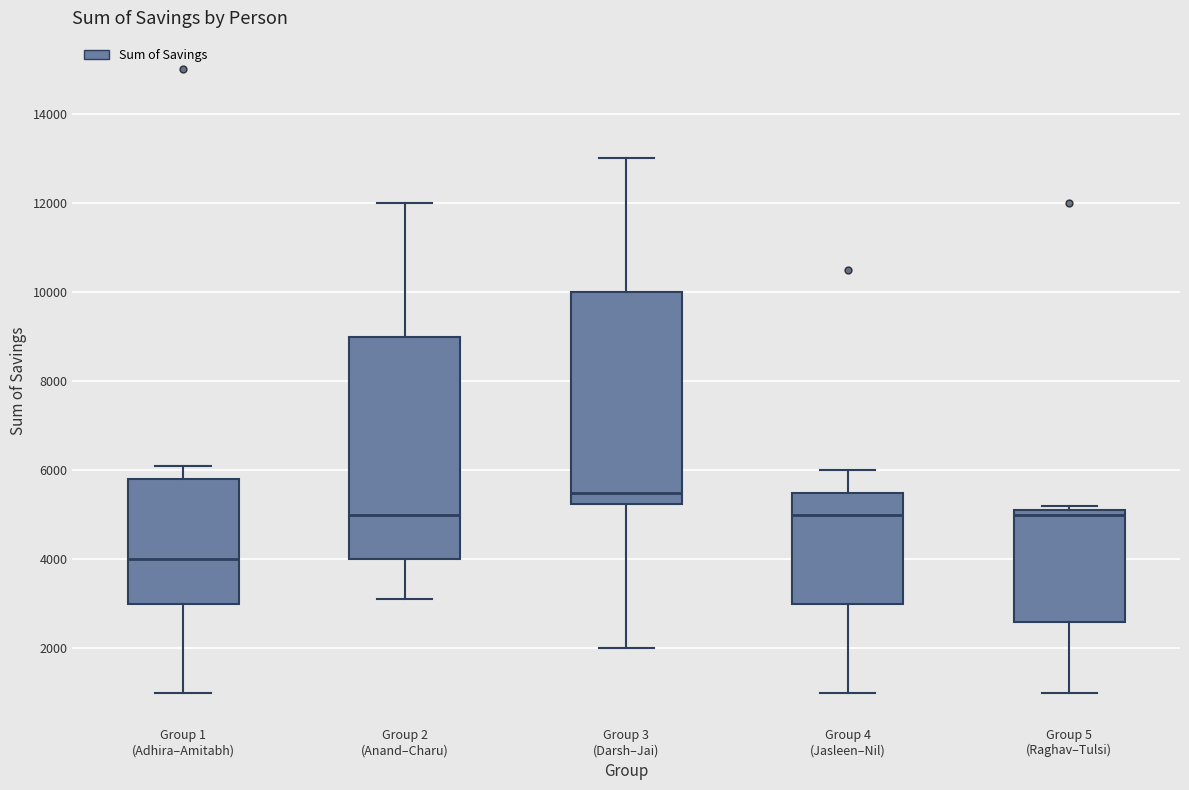

Comparing the boxes themselves (not the whiskers), which one is the tallest?

Group 2 (Anand–Charu)